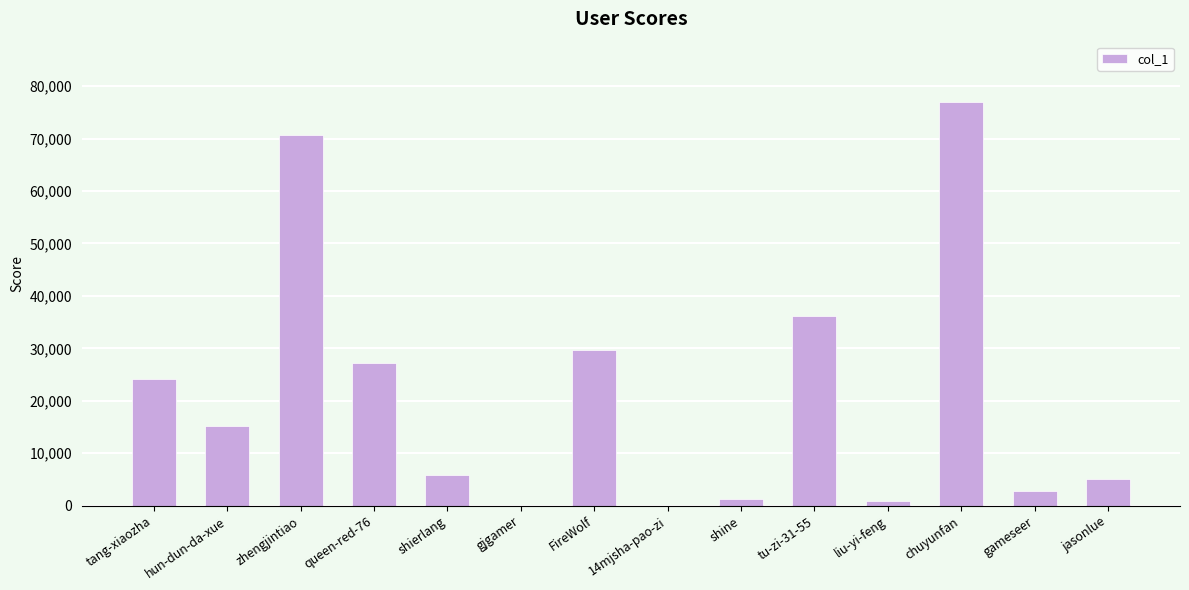

What is the sum of all values?

295944